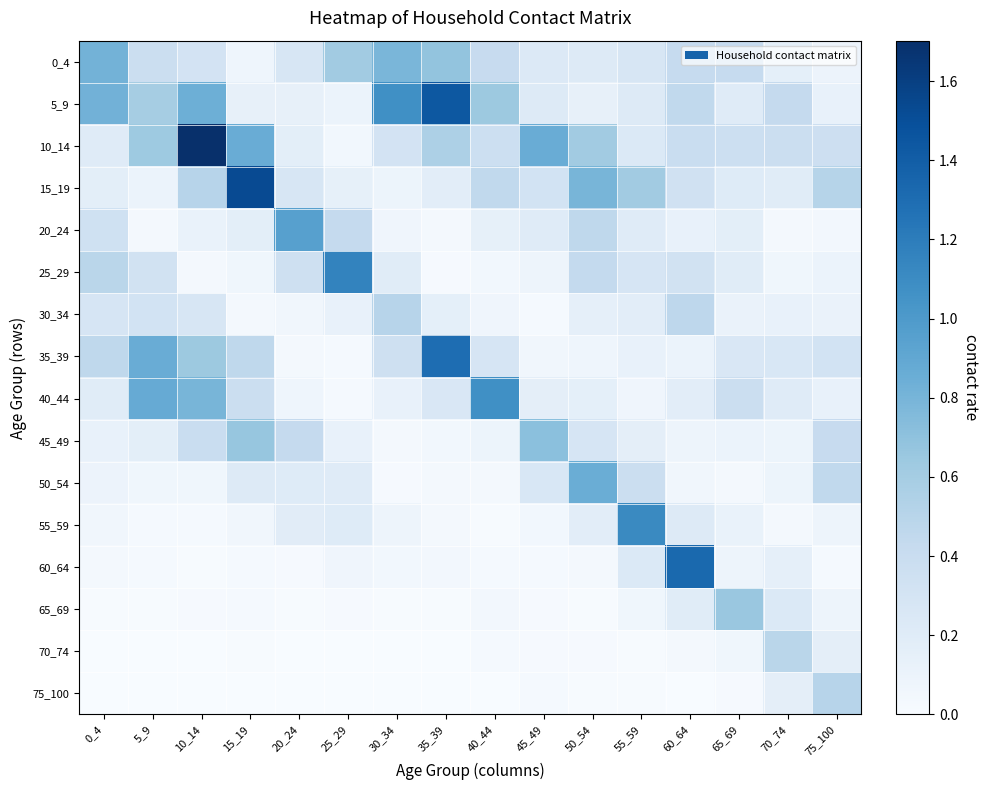

List the series in order of their peak value, lowest first.

70_74, 30_34, 75_100, 65_69, 45_49, 0_4, 50_54, 20_24, 40_44, 55_59, 25_29, 35_39, 60_64, 5_9, 15_19, 10_14